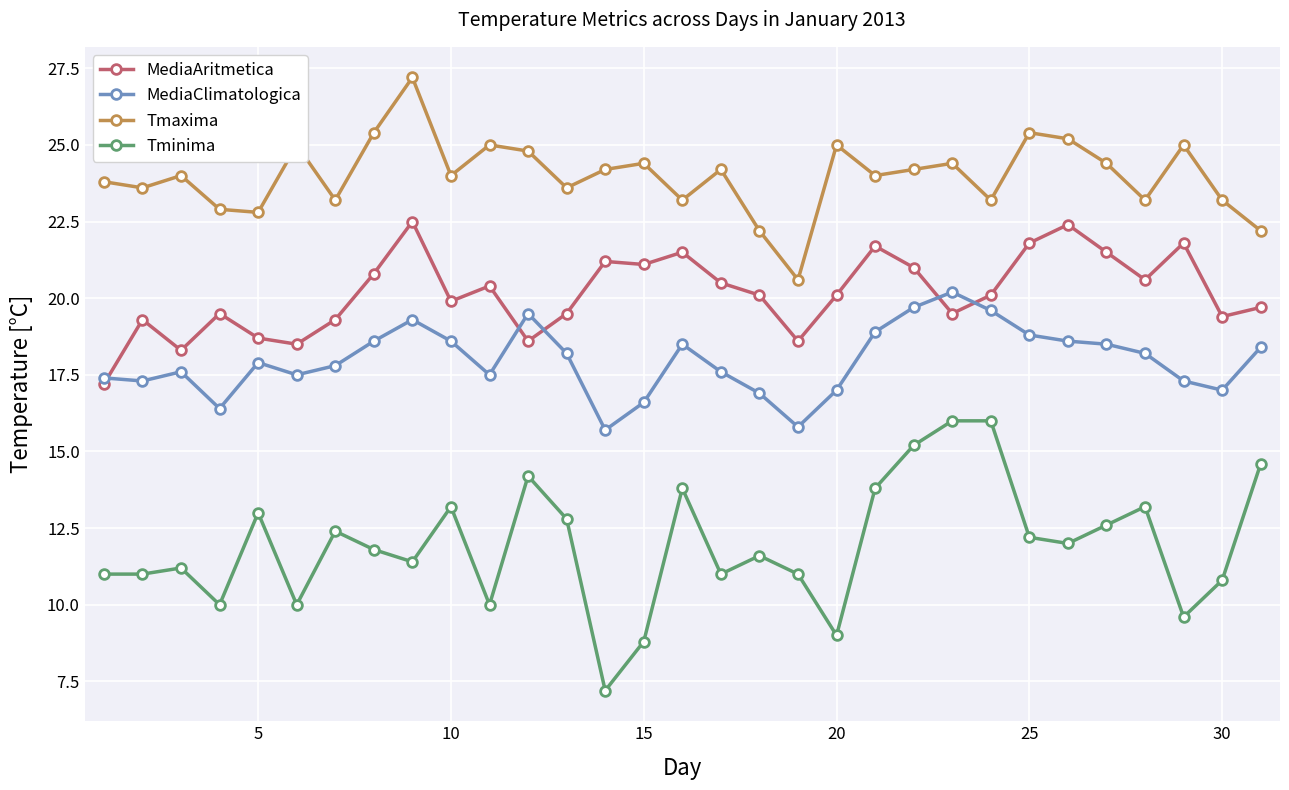

Which series has the widest spread of values?

Tminima